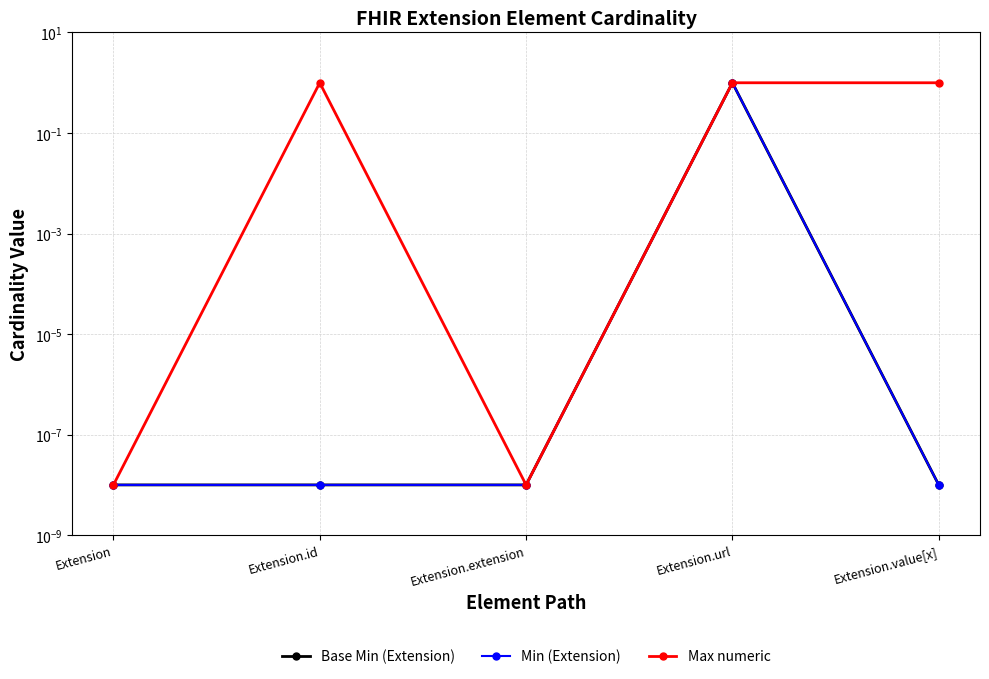

At Extension, list the series in order from smallest to largest.

Base Min (Extension), Min (Extension), Max numeric